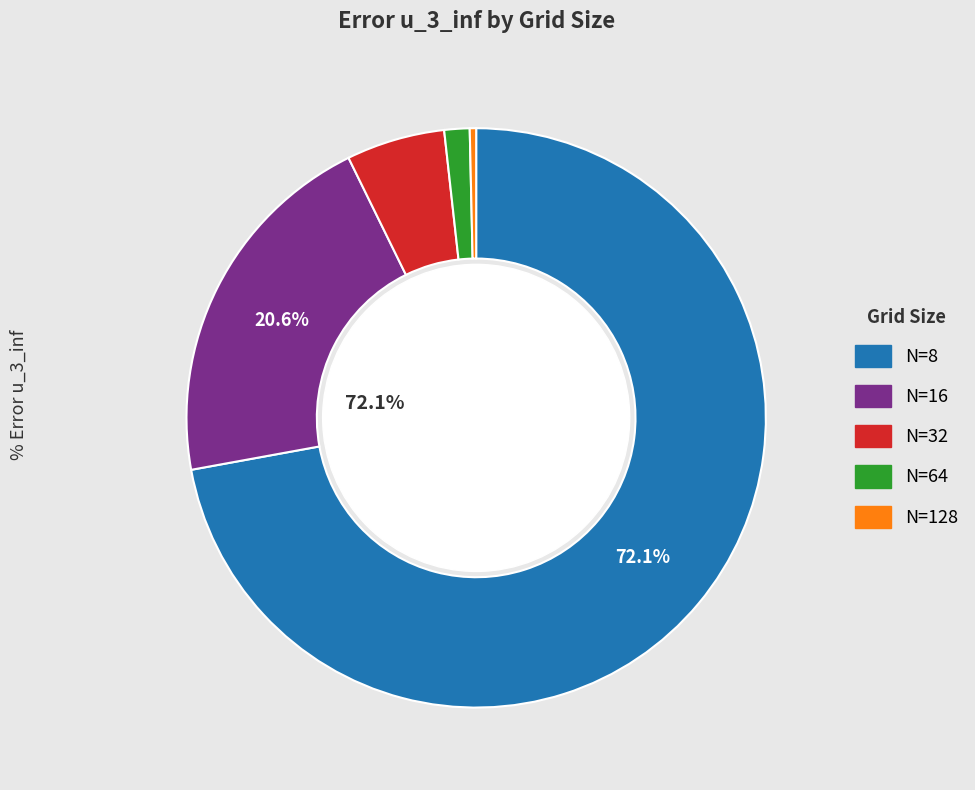

What is the largest slice in the pie chart?

N=8